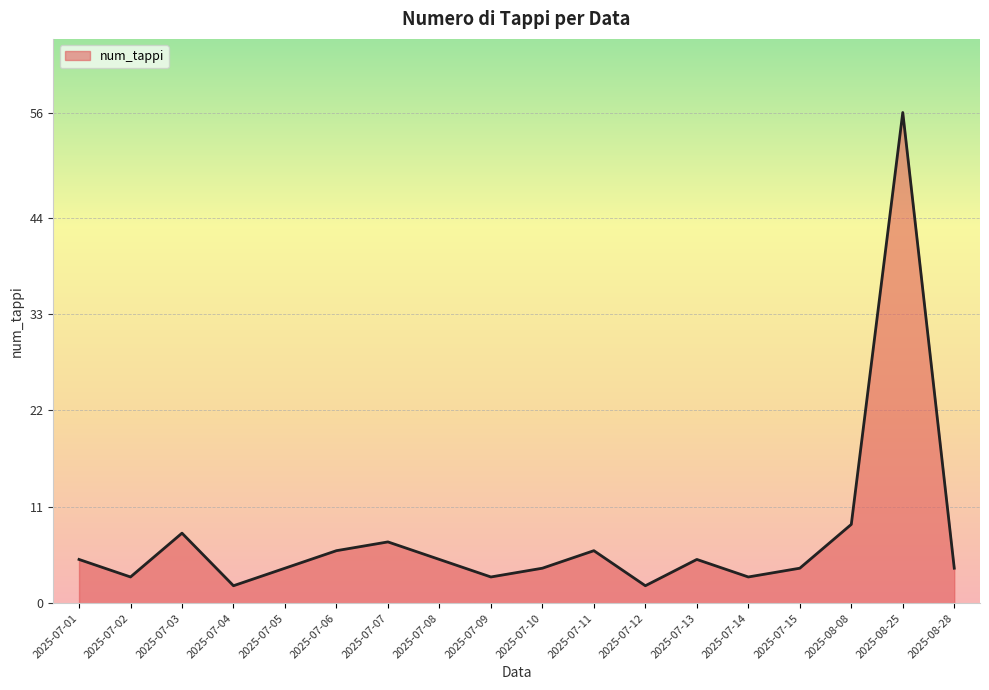

Does the chart display data point markers on the line(s)?

No